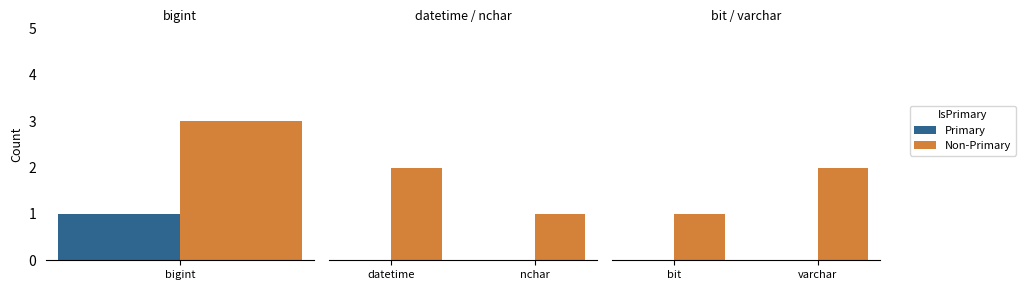

Rank the series by their maximum value, from lowest to highest.

Primary, Non-Primary